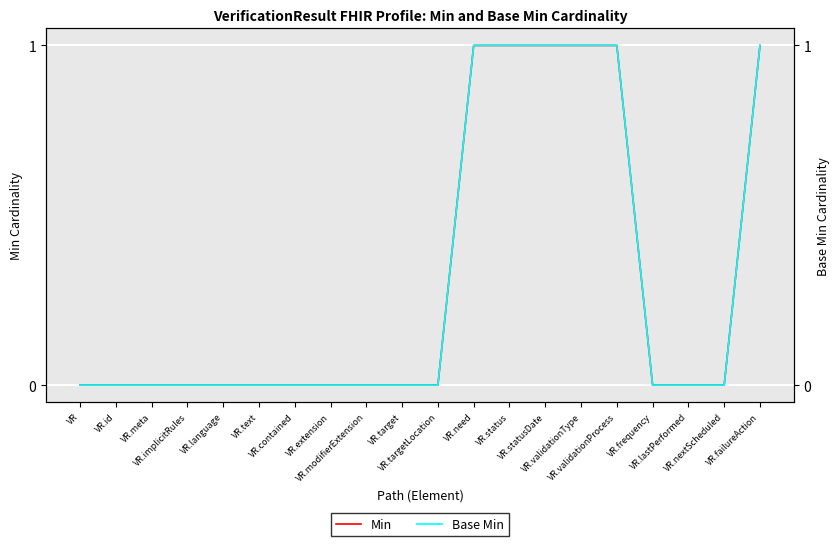

Rank the series by their maximum value, from lowest to highest.

Min, Base Min